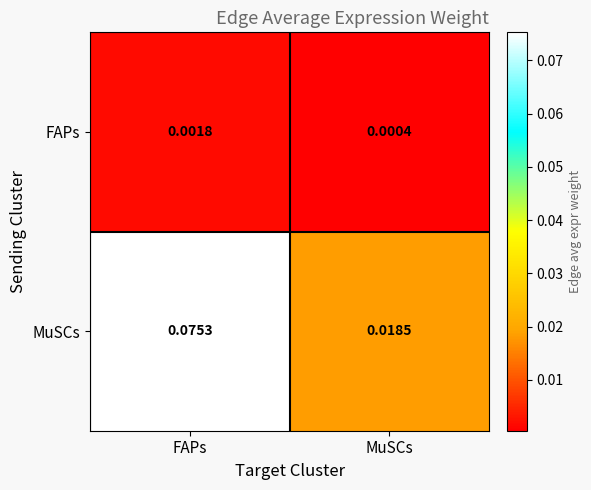

Which series has the largest range (max minus min)?

MuSCs